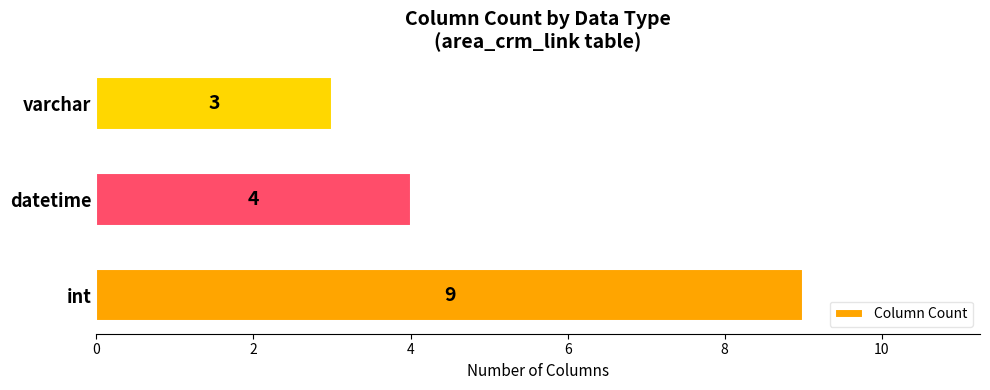

True or false: the data shows 3 at varchar.

True